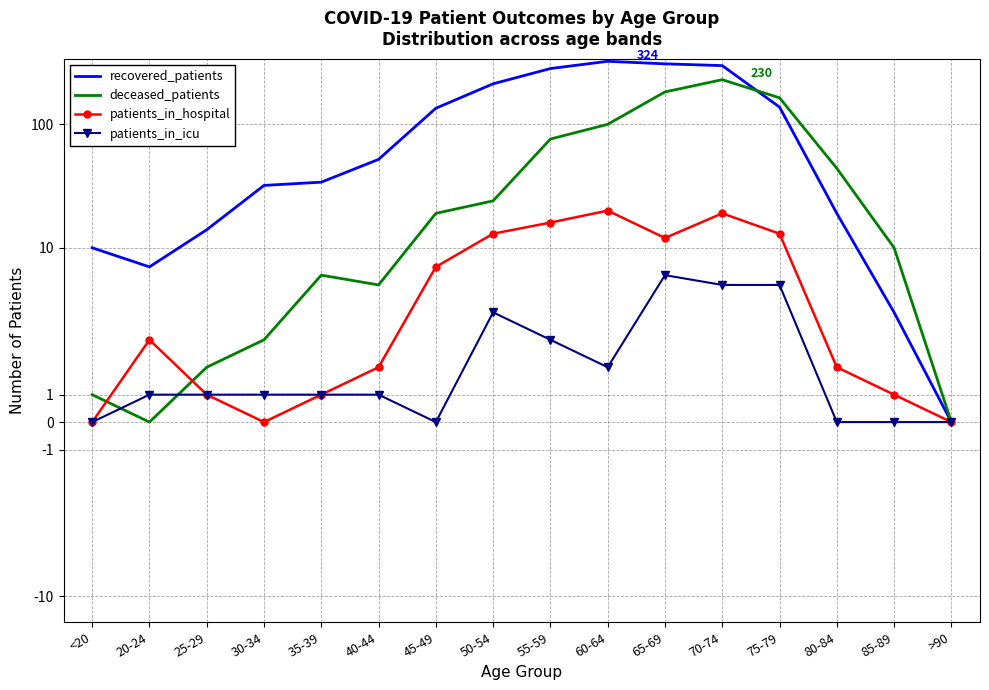

Which series changed the most between 45-49 and 55-59?

recovered_patients